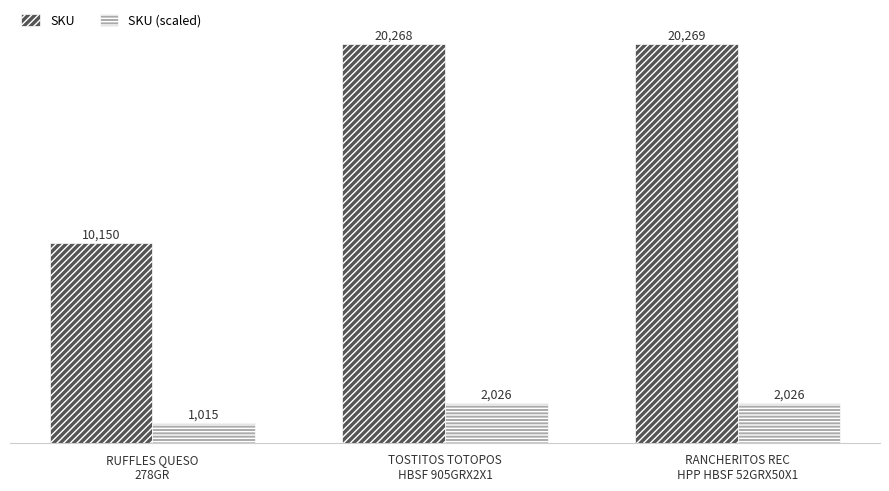

True or false: SKU has a value of 10150 at RUFFLES QUESO
278GR.

True